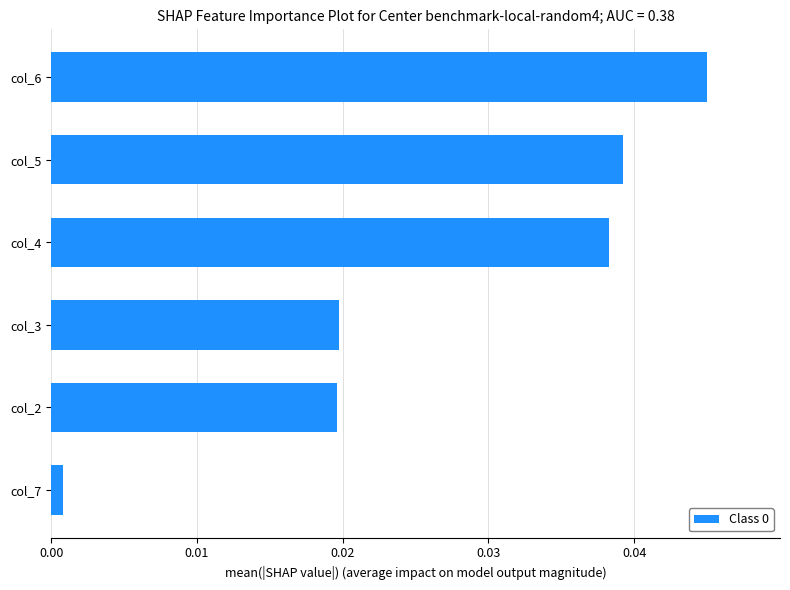

At which label is the value closest to 0?

col_7